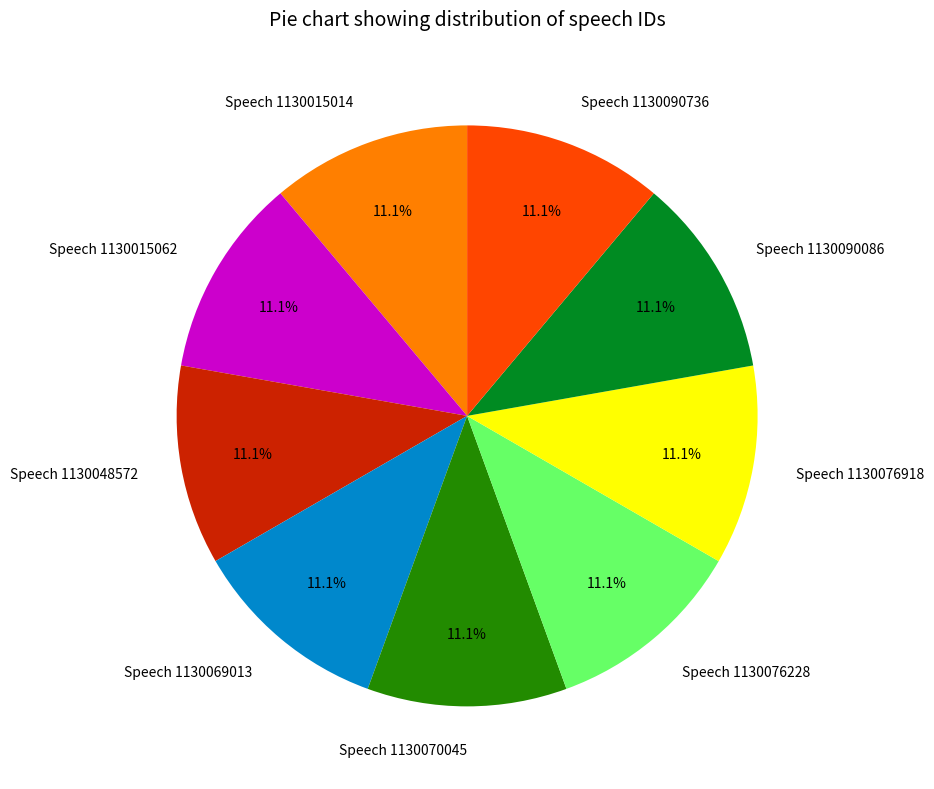

What portion of the pie excludes Speech 1130015062?

88.9%